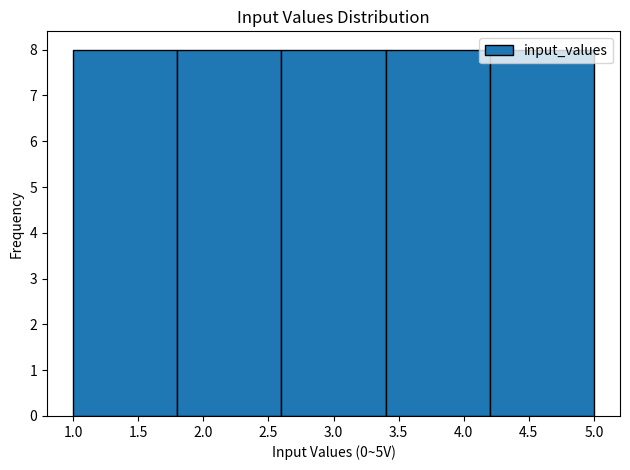

Reading left to right, list every bar in this chart as the range it spans on the x-axis followed by its height. The values are not printed on the chart, so give them approximately, as read against the axis.

1.0 to 1.8: 8
1.8 to 2.6: 8
2.6 to 3.4: 8
3.4 to 4.2: 8
4.2 to 5.0: 8